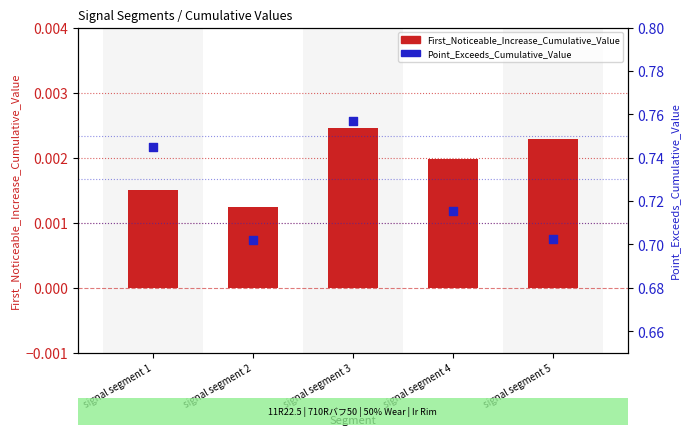

What is the total value across all series at signal segment 2?

0.7